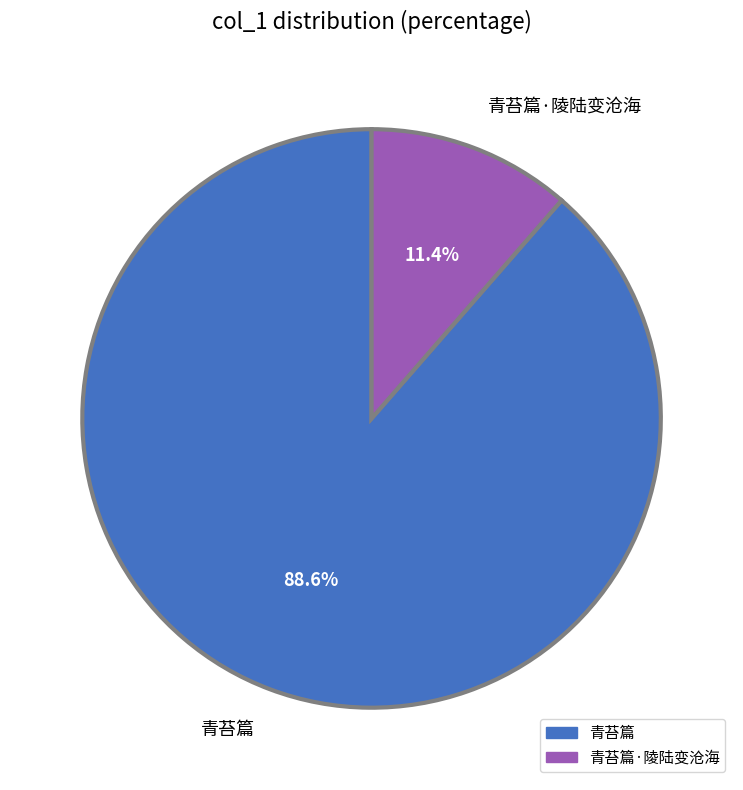

Which has a higher value, 青苔篇·陵陆变沧海 or 青苔篇?

青苔篇